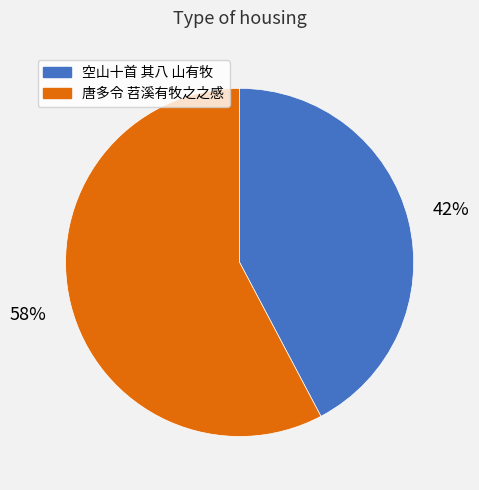

Which slice is the largest?

唐多令 苕溪有牧之之感